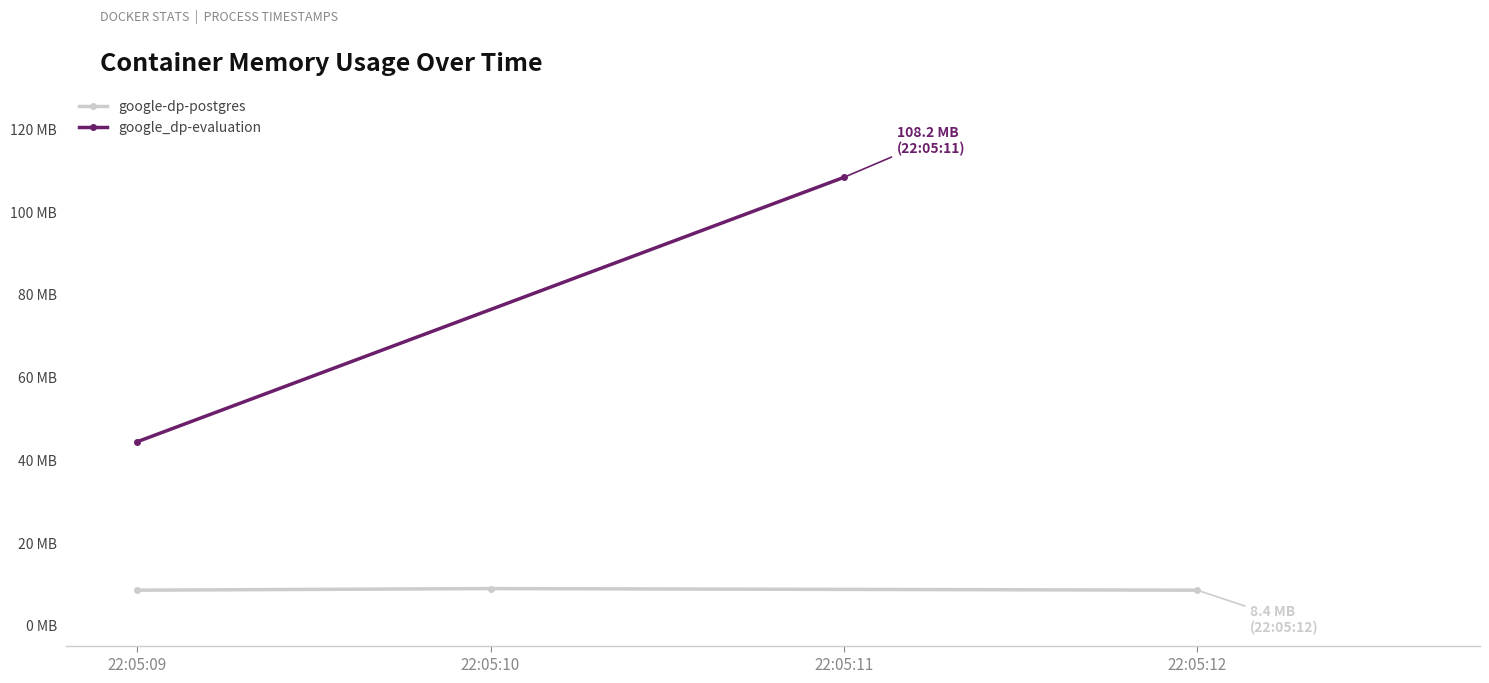

Which label corresponds to the smallest value in the chart?

22:05:09